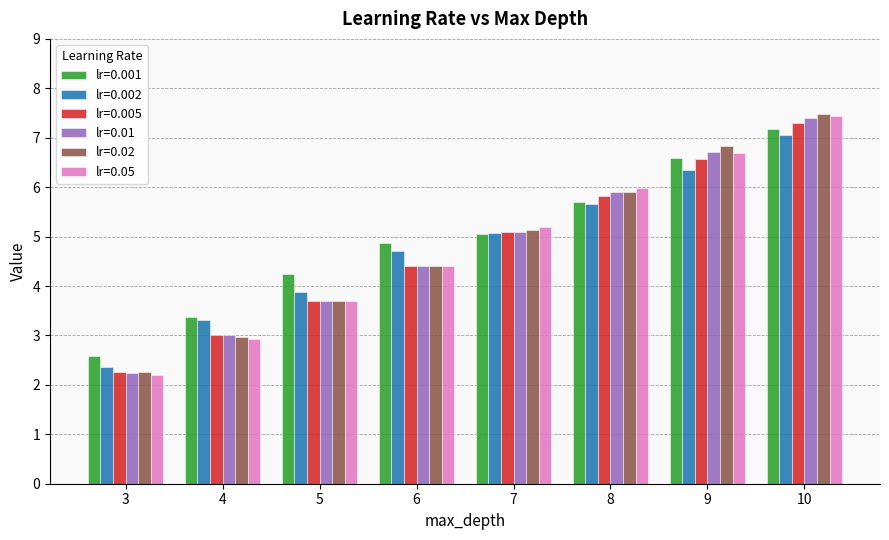

True or false: lr=0.001 has a value of 6.6 at 9.

True